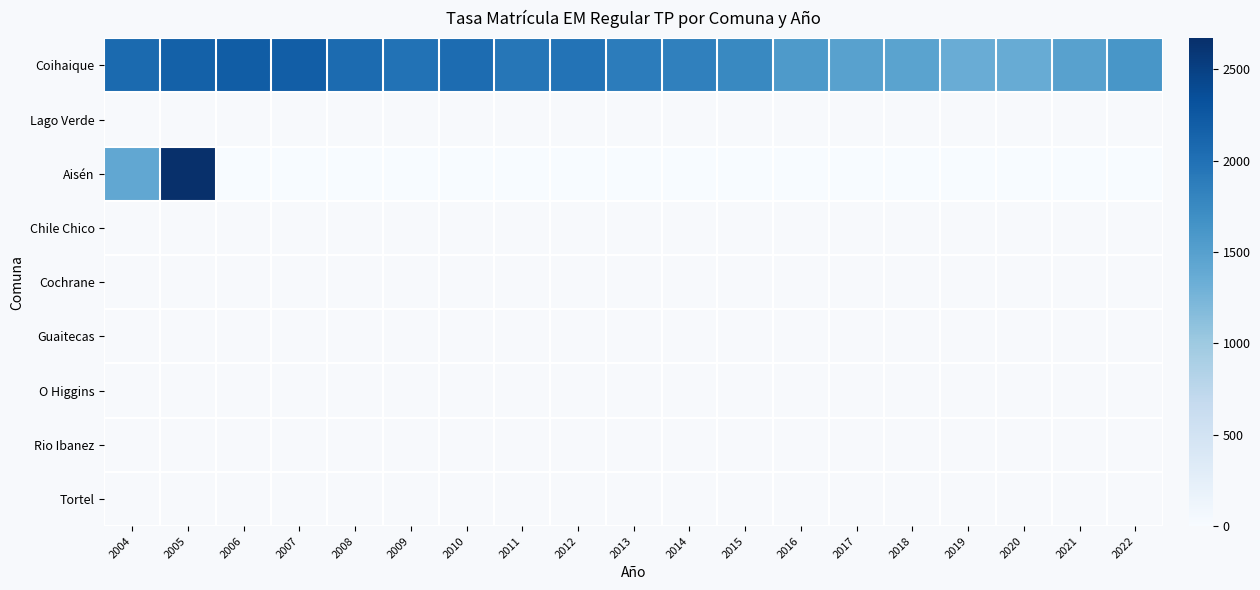

What is the spread (max minus min) of values at 2004?

660.2